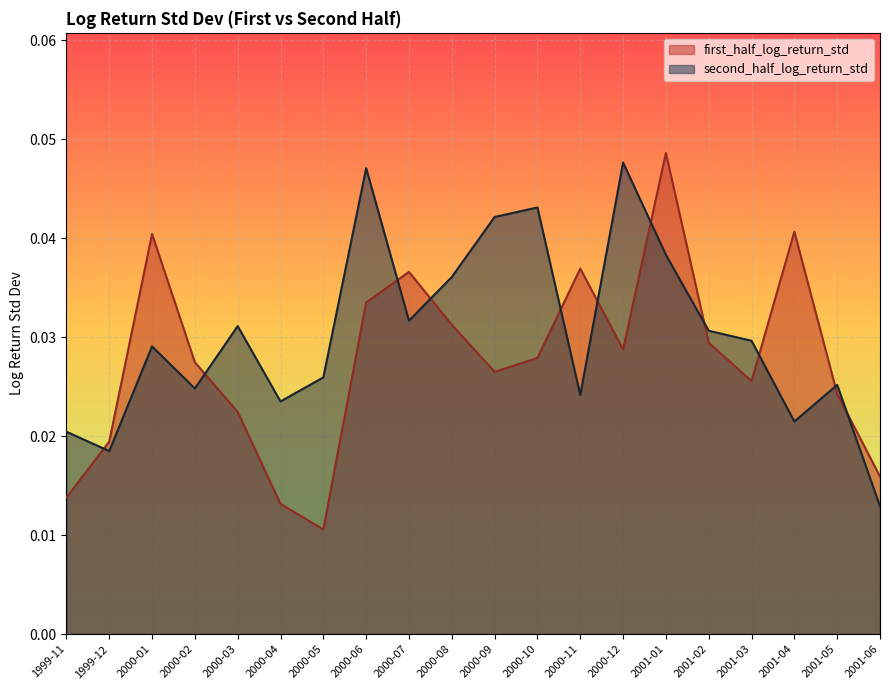

Between 2000-03 and 2001-03, which is larger?

2001-03